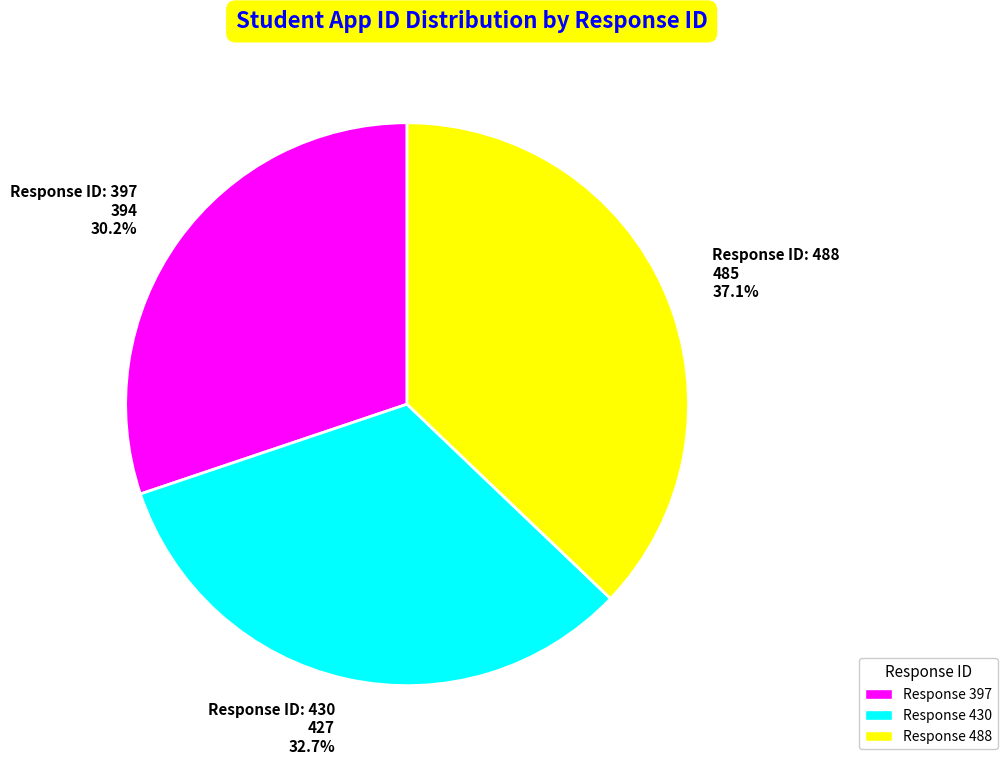

What percentage do Response ID: 397 394 30.2% and Response ID: 430 427 32.7% together represent?

62.9%